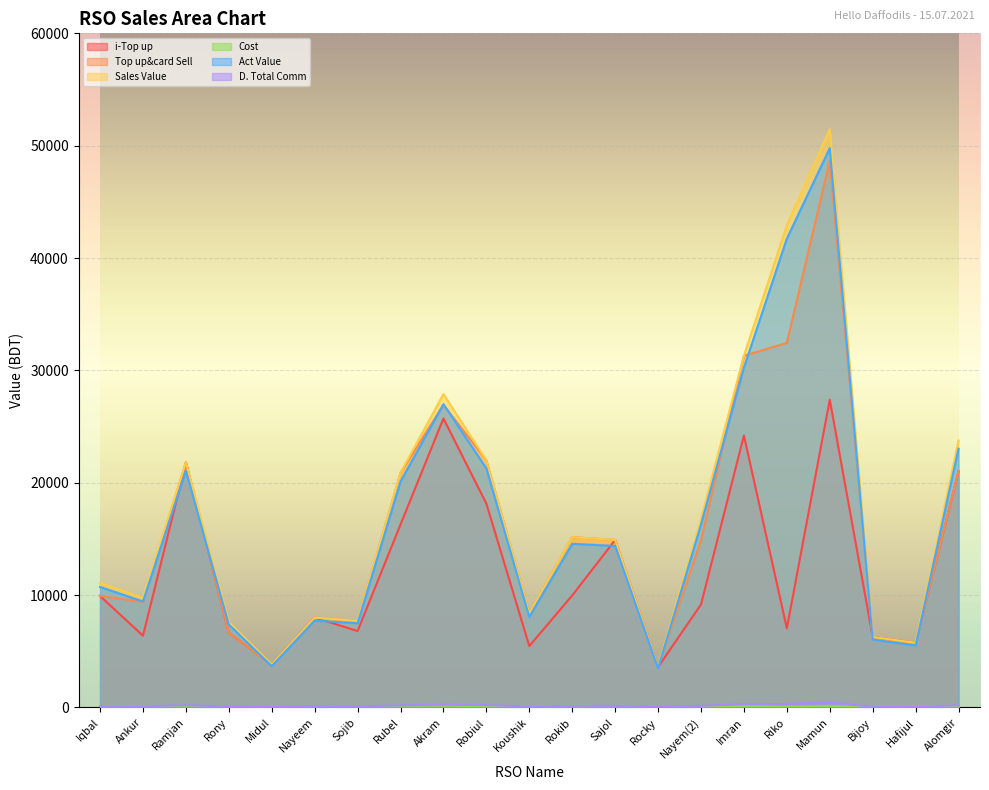

Which category has the lowest value in the D. Total Comm series?

Rocky